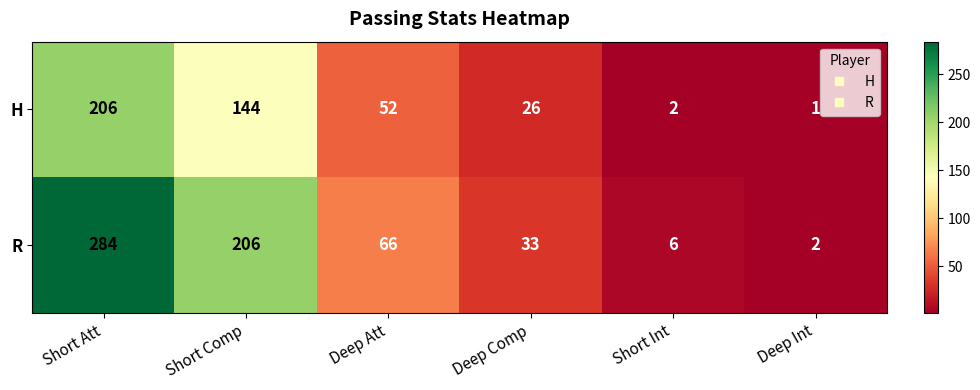

At which label does H reach its peak?

Short Att